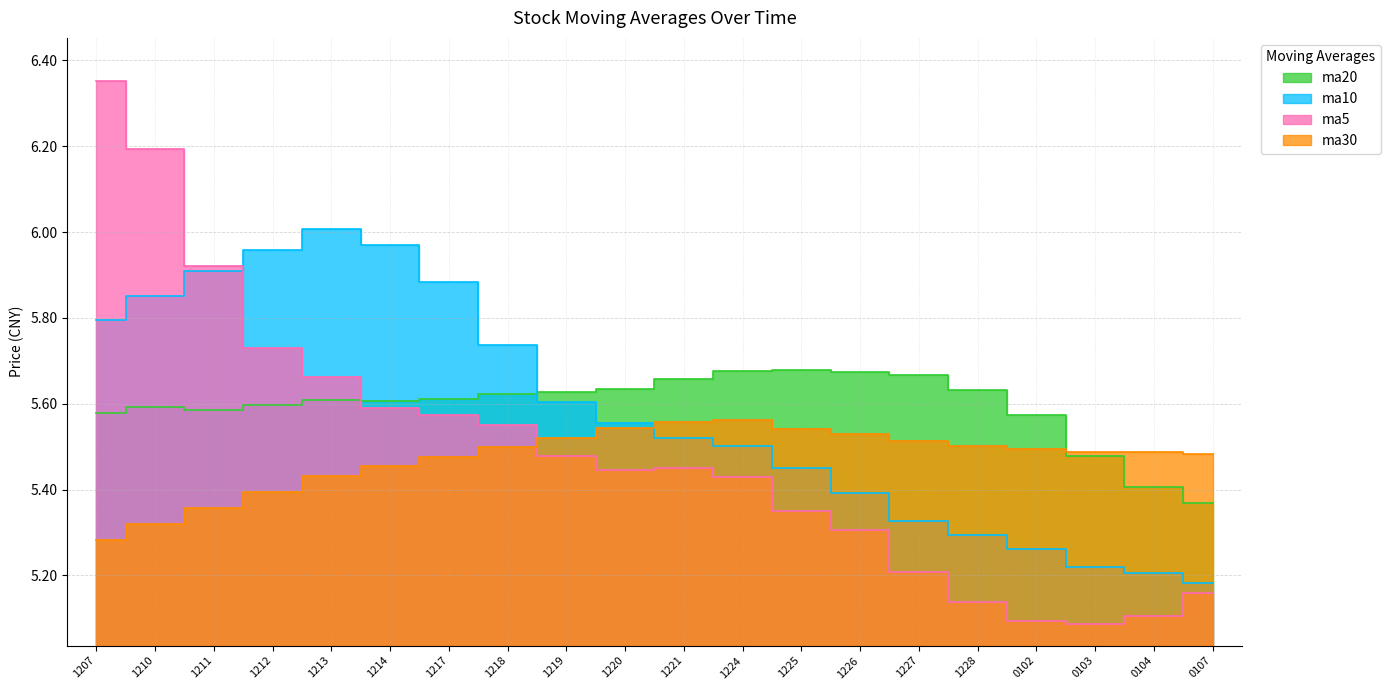

Is the value of ma30 at 1221 greater than the value of ma5 at 1226?

Yes